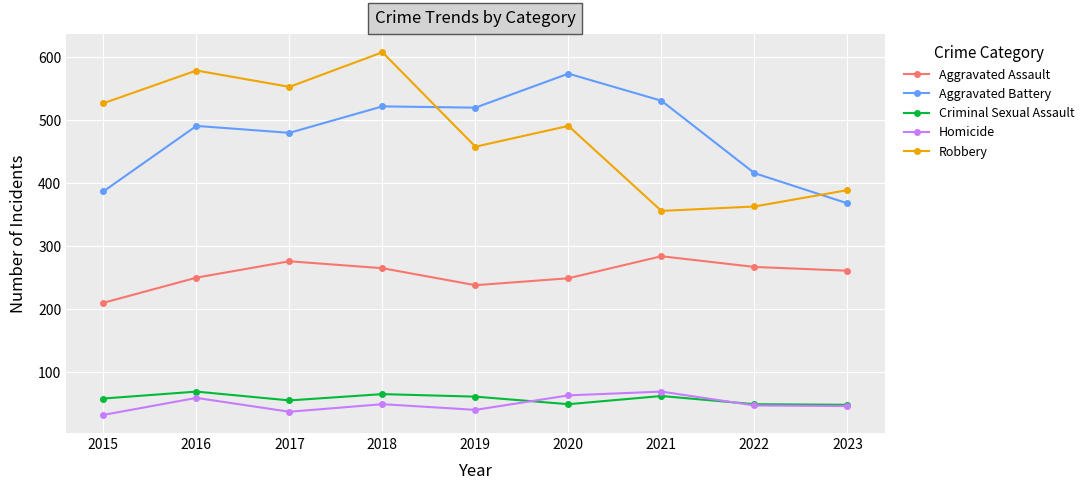

Between 2017 and 2022, which series saw the biggest shift?

Robbery